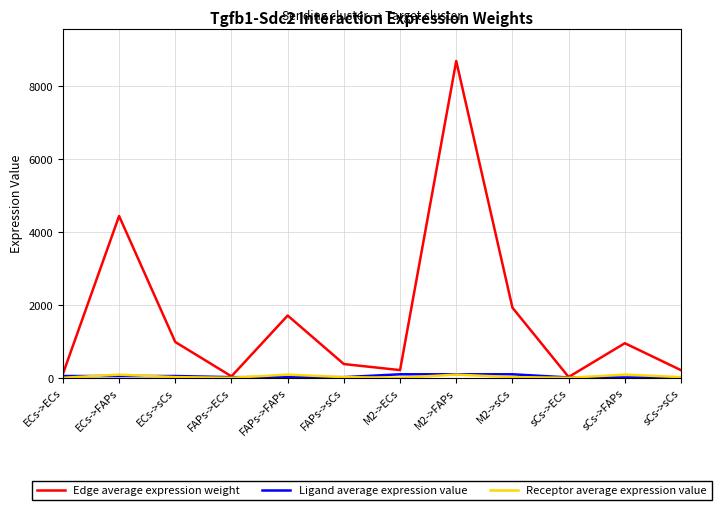

What is the total value across all series at FAPs->FAPs?

1817.1